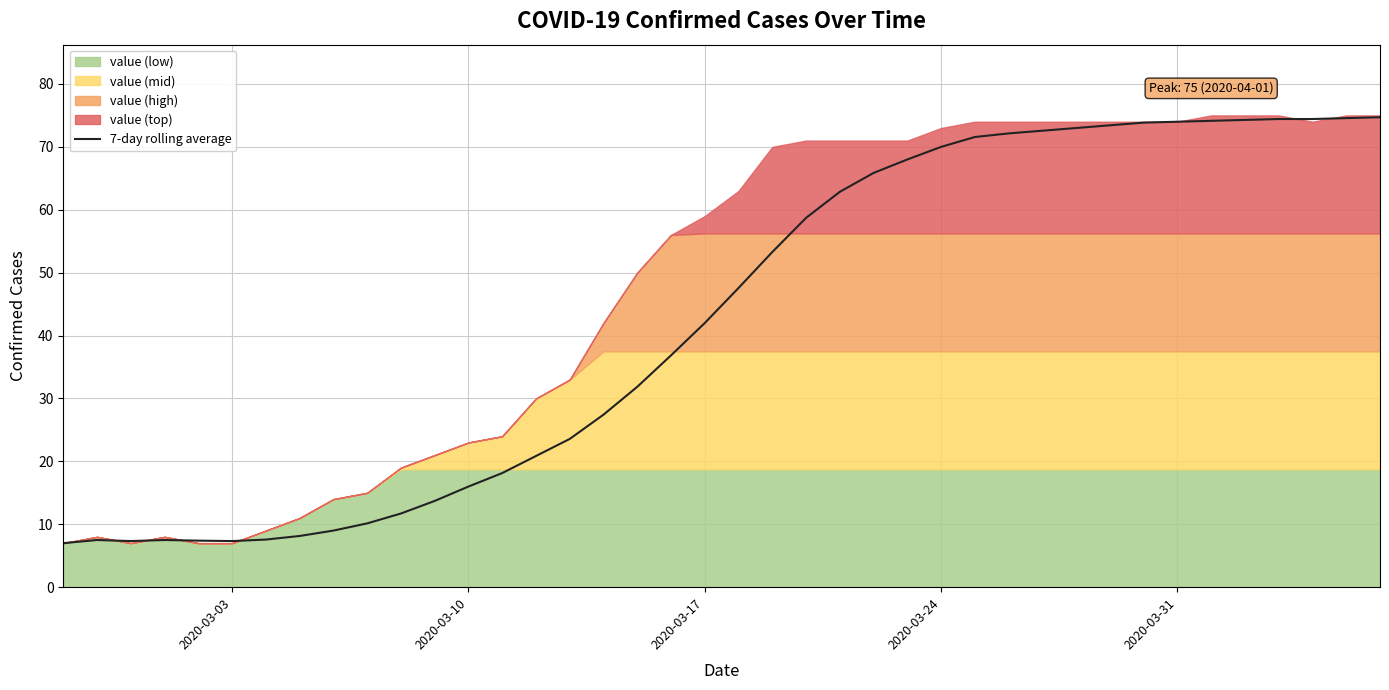

What is the difference between the second highest and second lowest values?

67.2